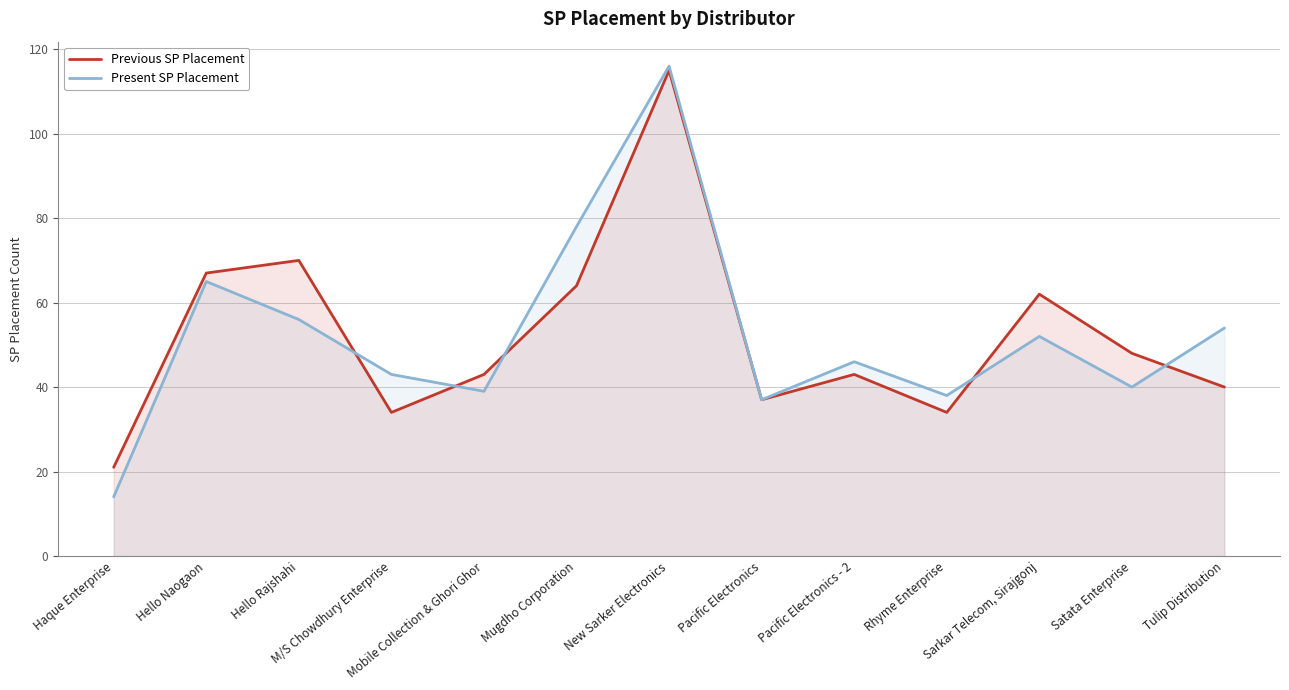

What is the highest value of the Present SP Placement series?

116